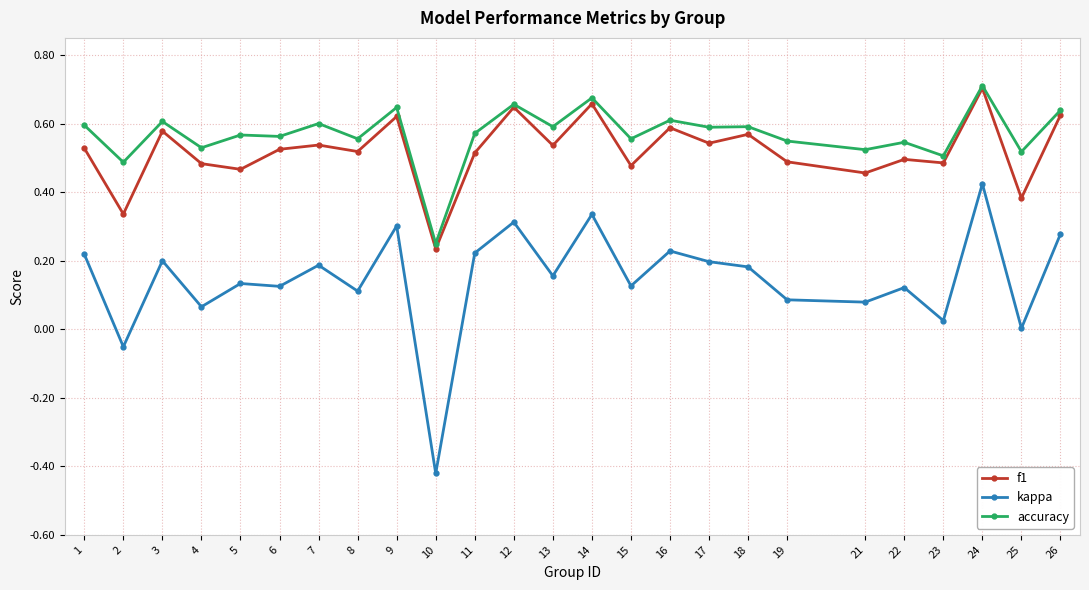

At which category does the chart reach its minimum across all series?

10